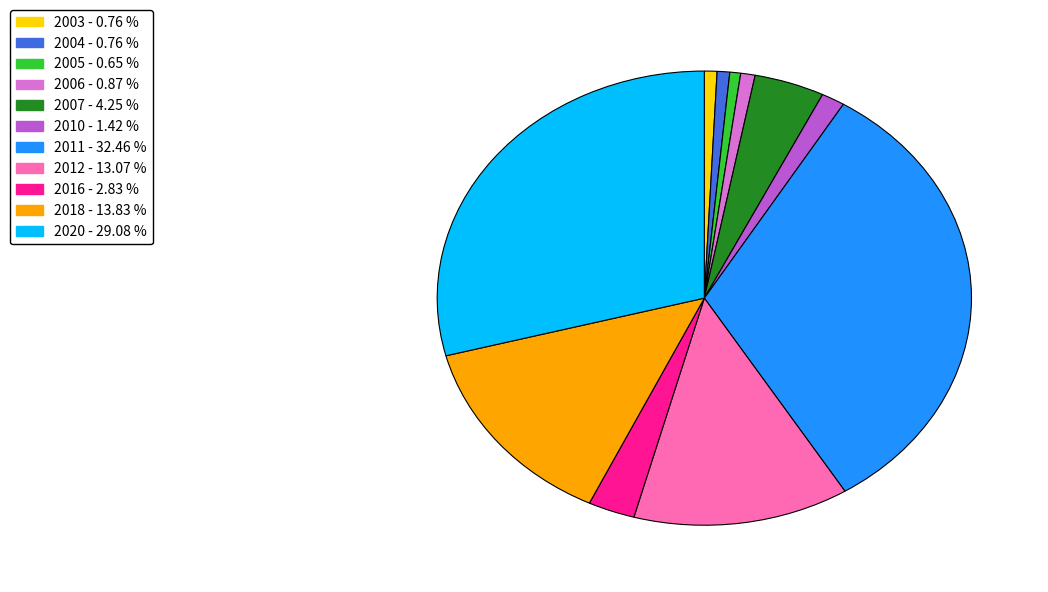

Is there any slice that represents more than half of the pie?

No